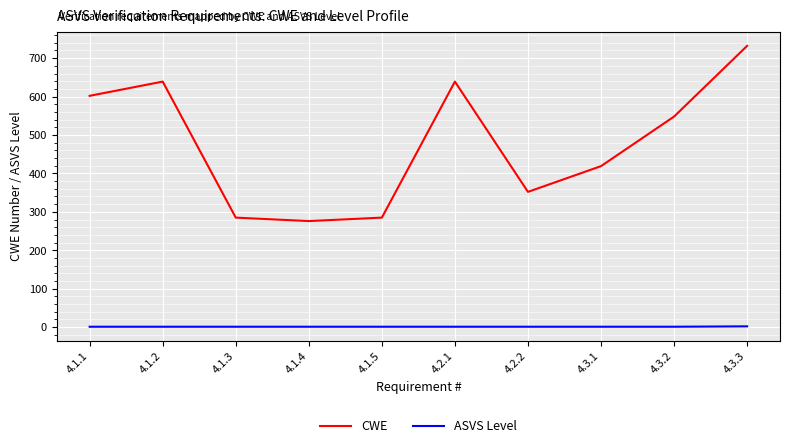

What is the total value across all series at 4.1.4?

277